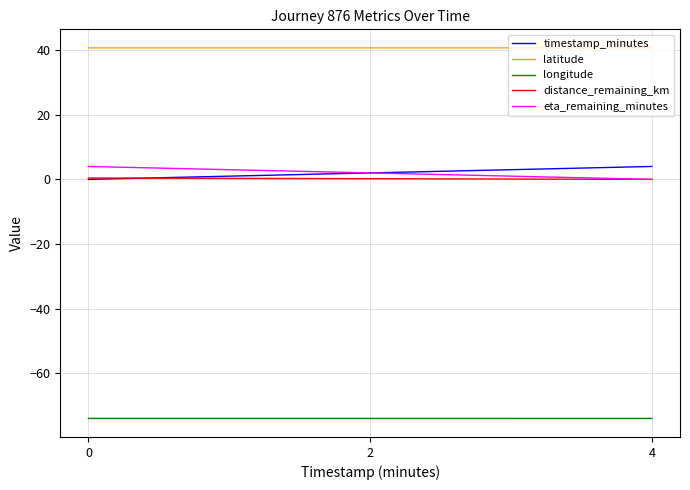

What is the total value across all series at 4?

-29.3